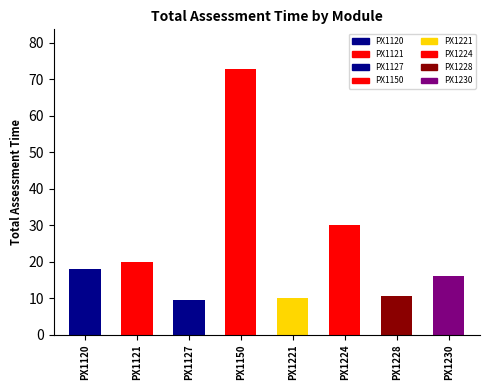

Which category has the highest value across all series?

PX1150